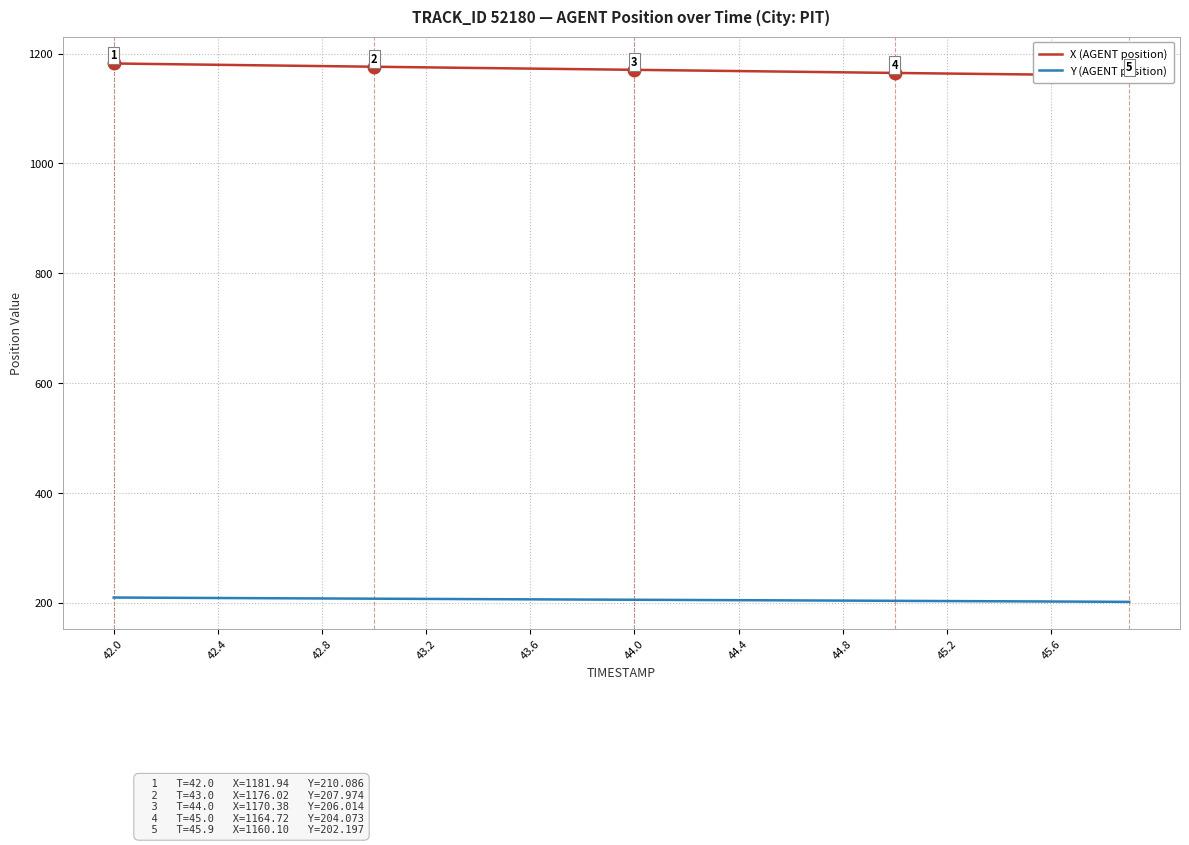

What is the highest value of the Y (AGENT position) series?

210.1